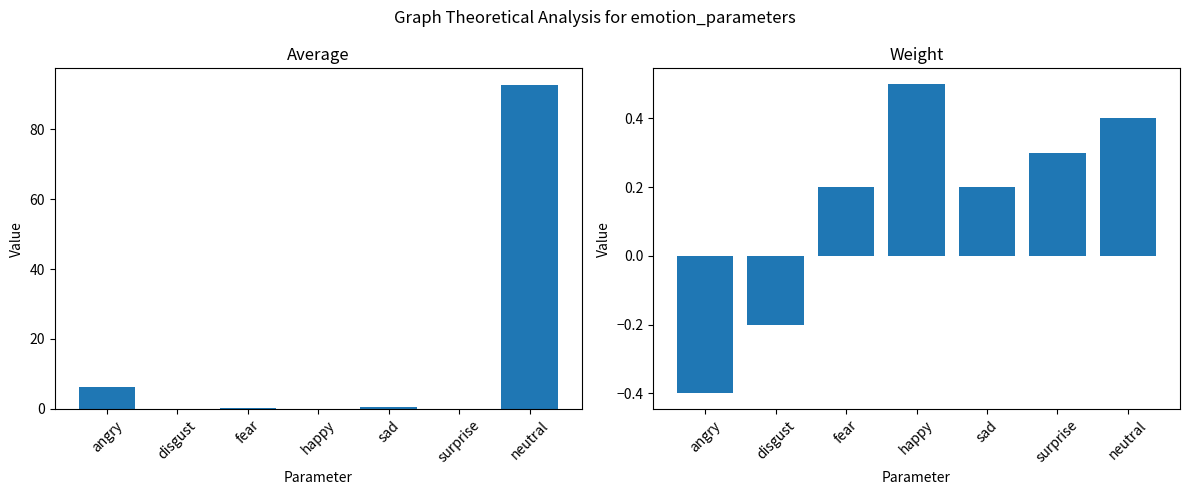

What is the label of the 6th bar from the right?

disgust